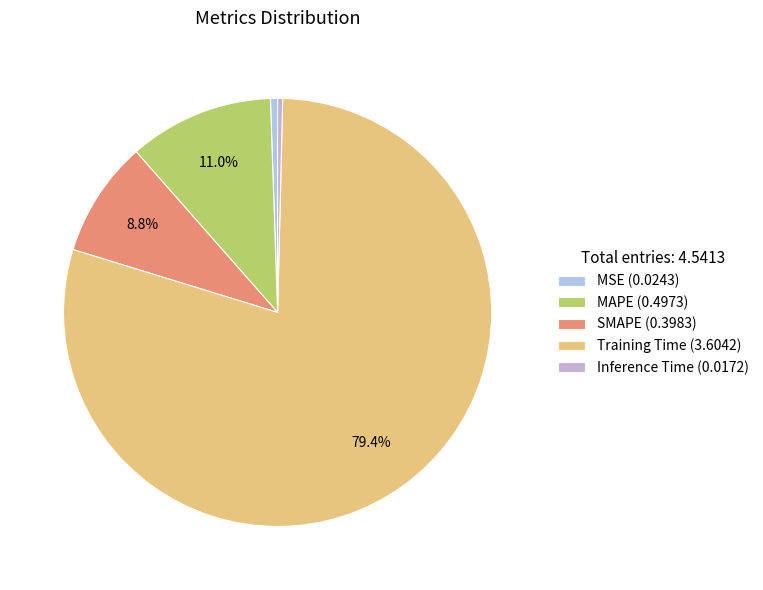

To the nearest percent, what is the difference between the MSE and SMAPE slice percentages?

8%